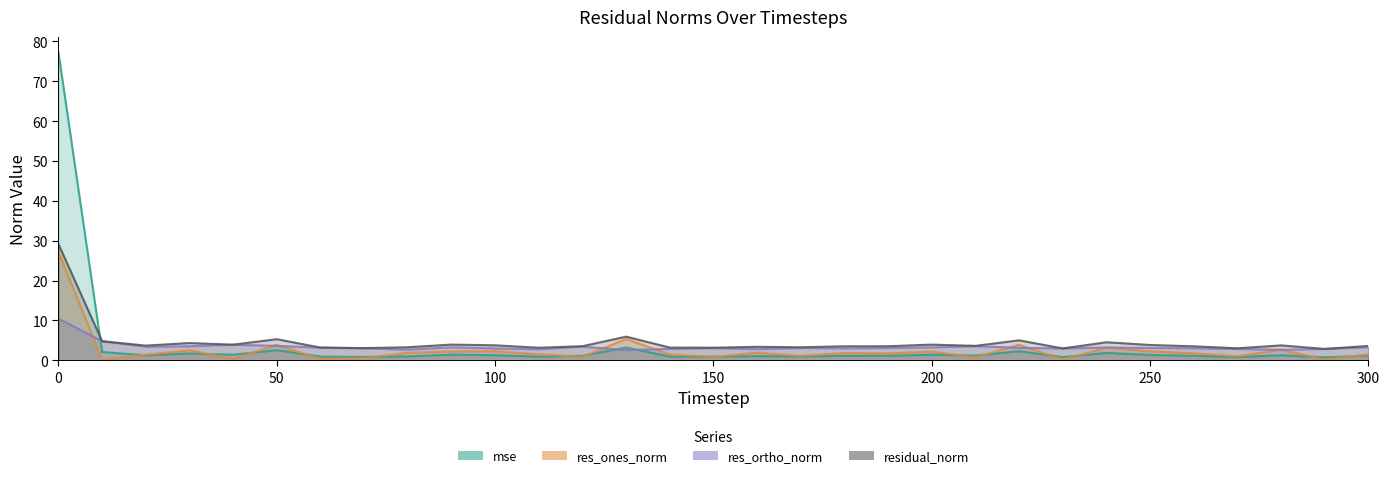

What is the difference between the highest and lowest values at 200?

2.5